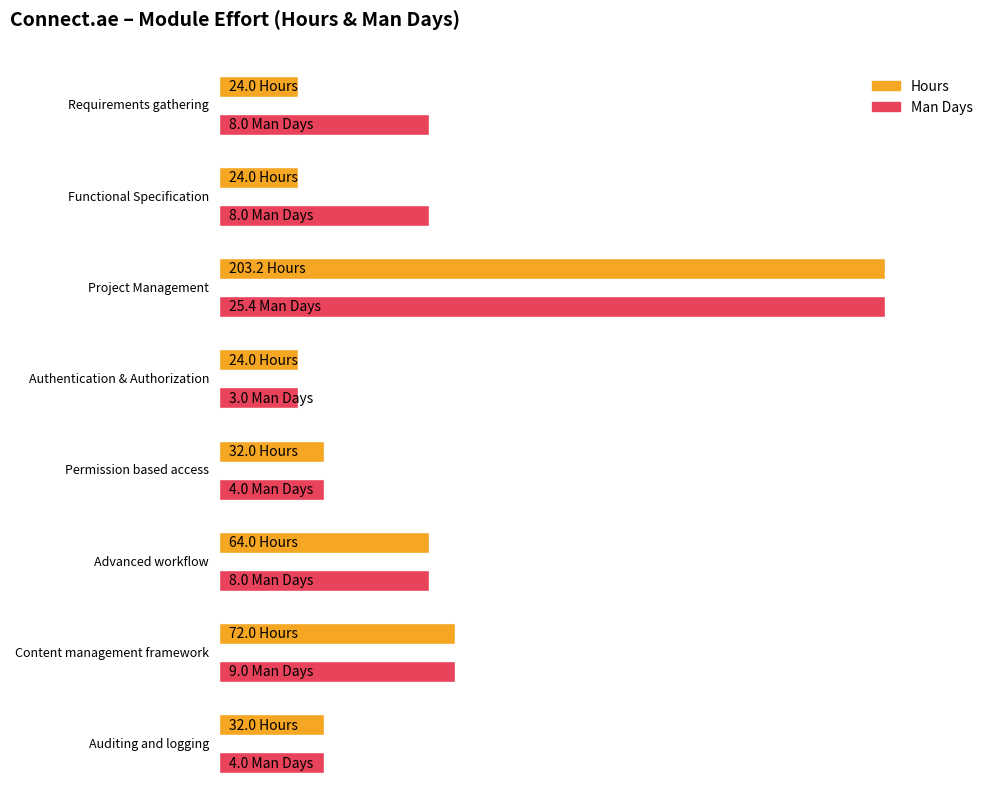

How many bars are there in each group?

2